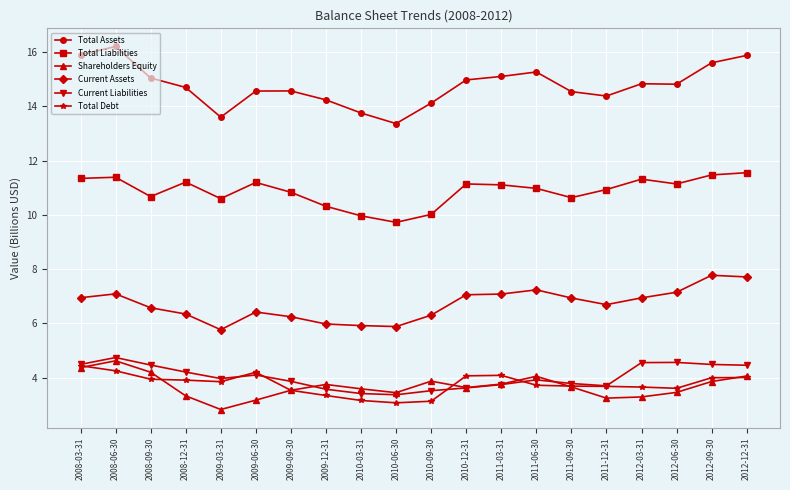

At how many categories does at least one series exceed 5?

20